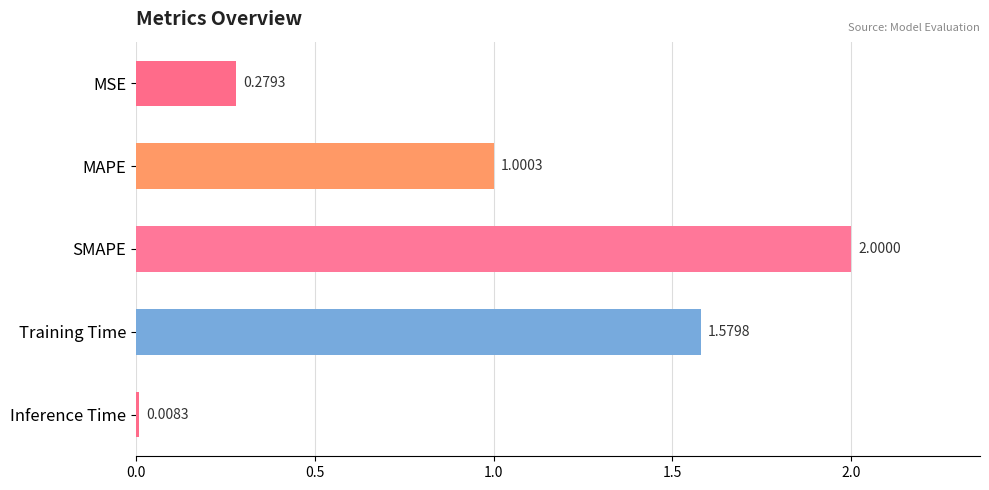

What is the label of the 1st bar from the bottom?

Inference Time